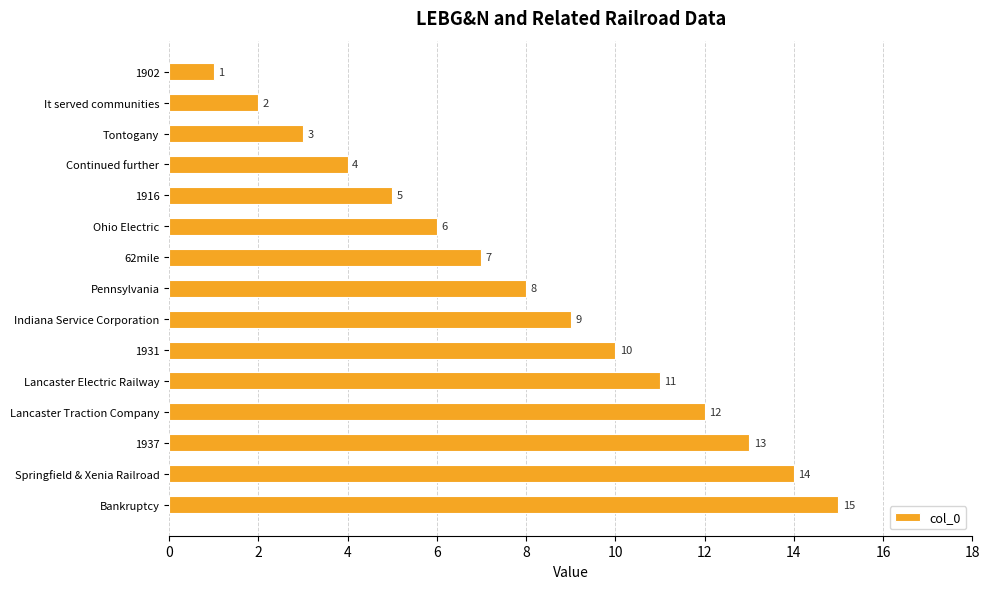

Where is the data nearest to the value 8?

Pennsylvania